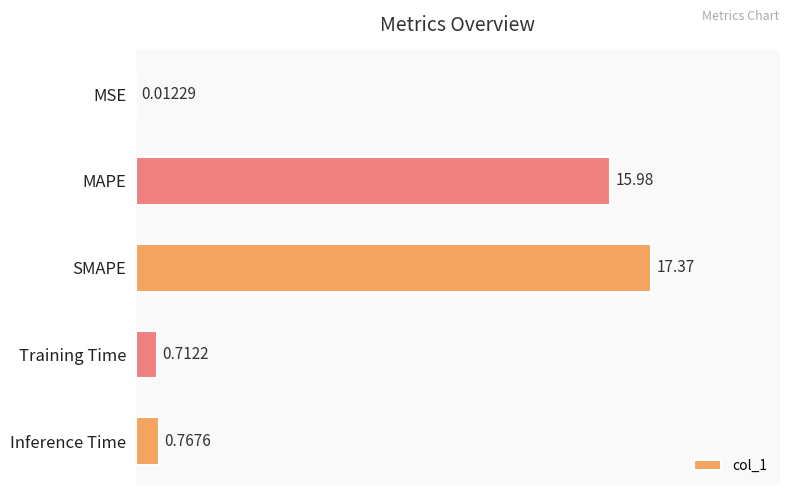

How many data points does each series have?

5